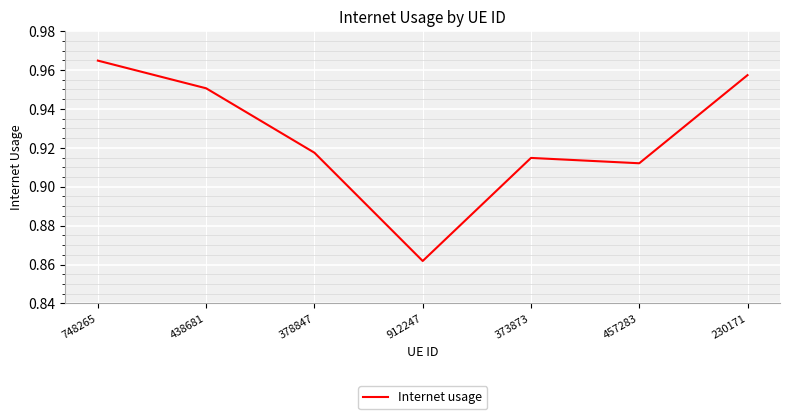

Between 373873 and 912247, which is larger?

373873